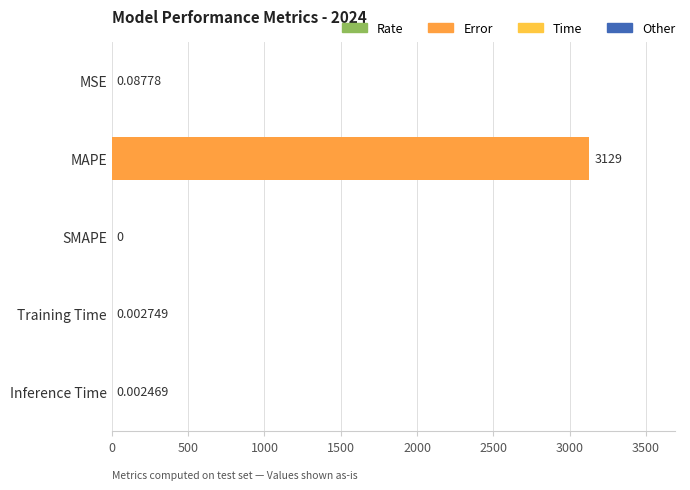

Which label corresponds to the largest value in the chart?

MAPE